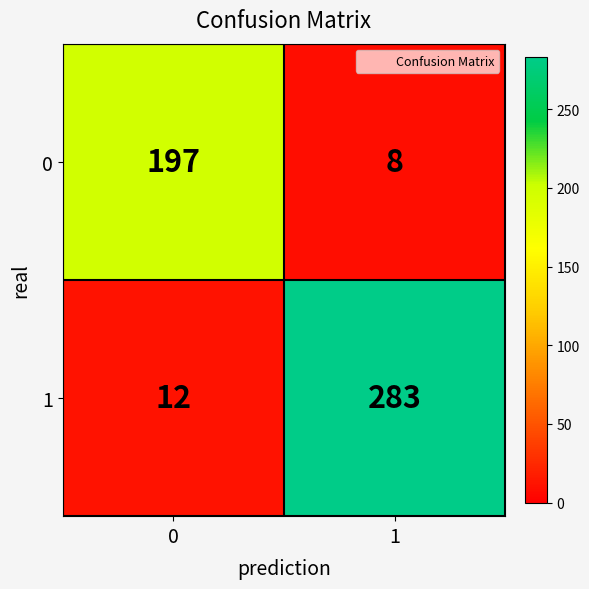

At which category is the sum across all series the highest?

1